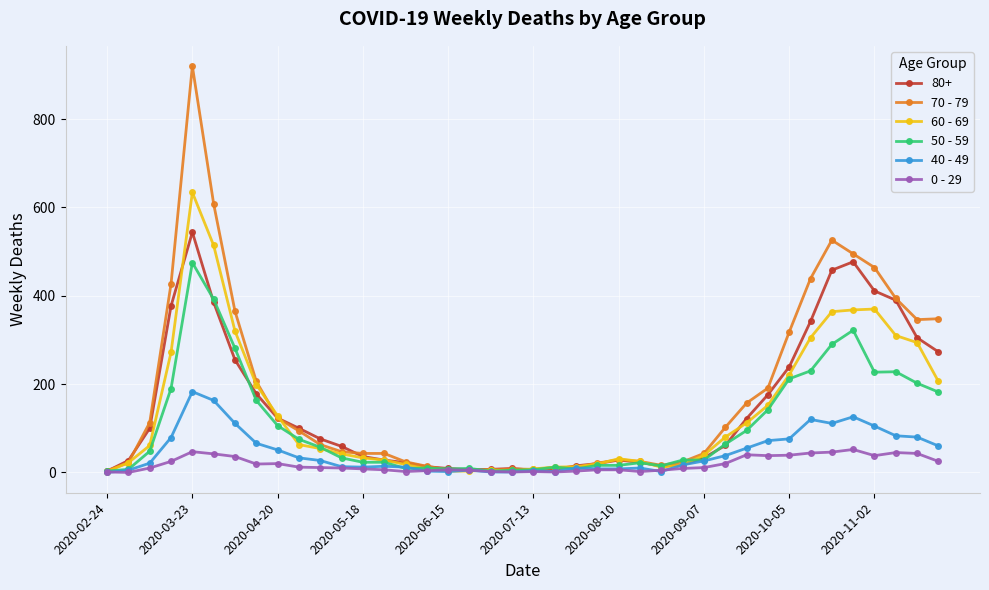

Rank the series by their maximum value, from lowest to highest.

0 - 29, 40 - 49, 50 - 59, 80+, 60 - 69, 70 - 79